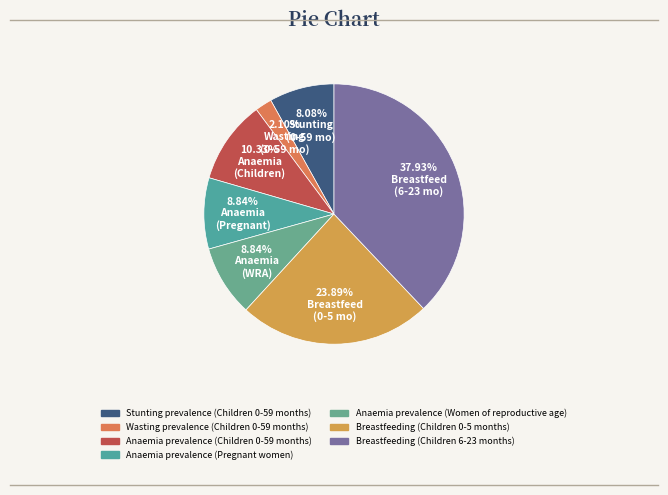

To the nearest percent, what portion does Breastfeeding (Children 6-23 months) represent?

38%